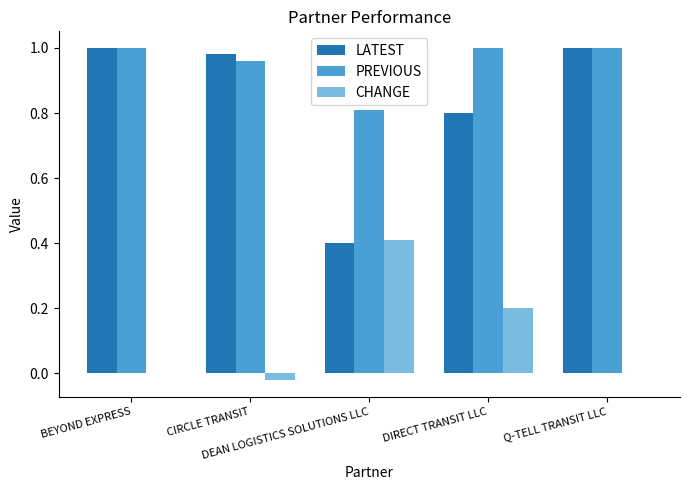

Which series has the largest total across all categories?

PREVIOUS